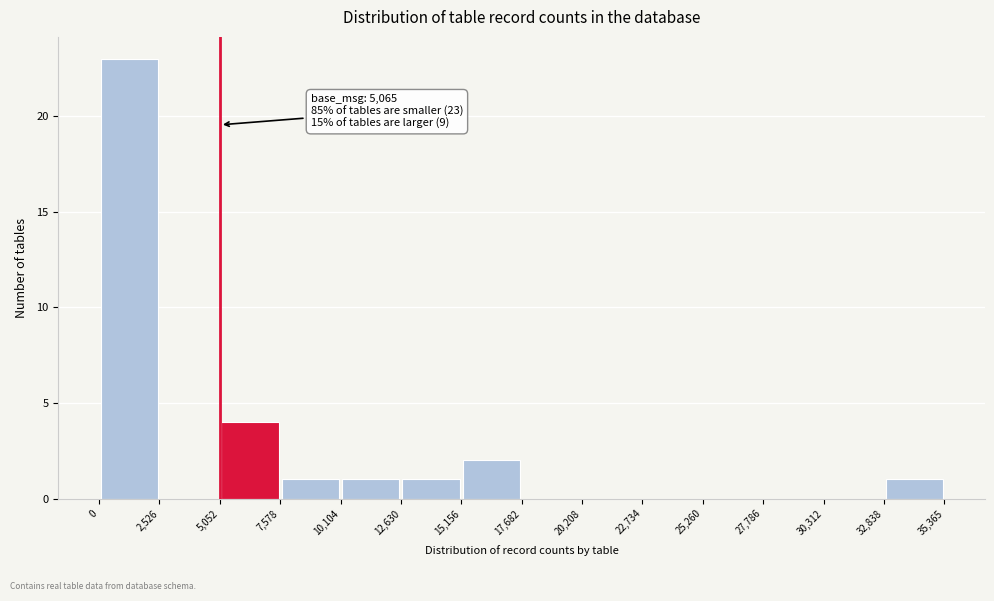

Over which range of the x-axis is the bar tallest?

0 to 2,526